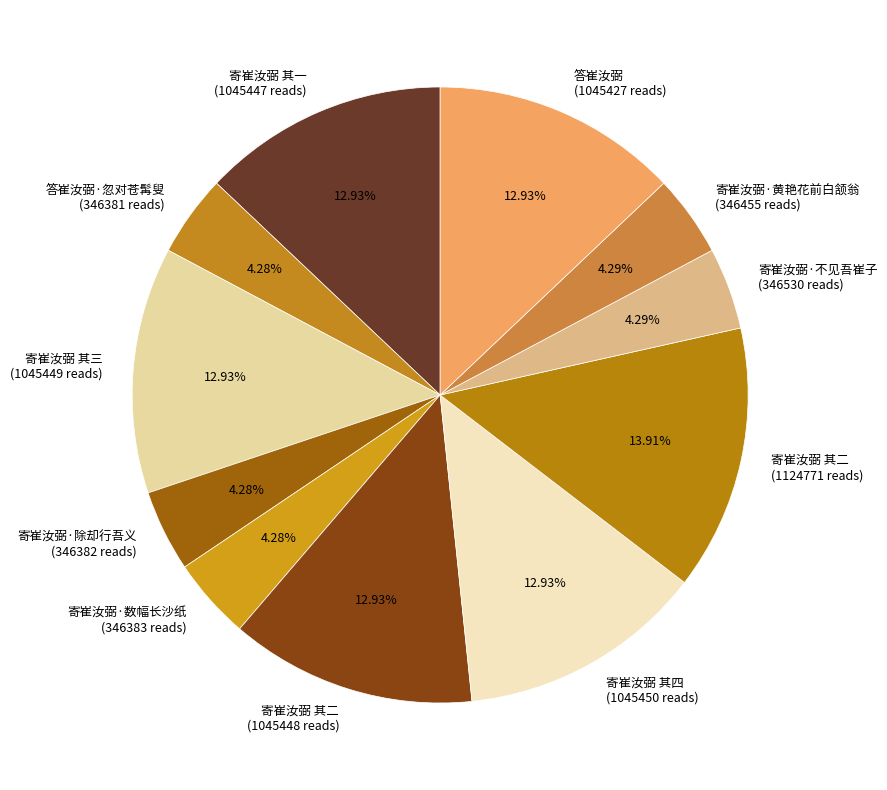

Is there any slice that represents more than half of the pie?

No